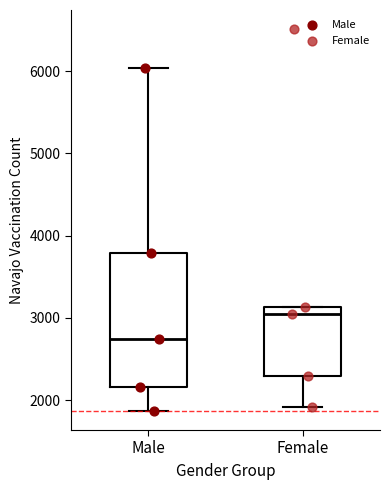

Reading left to right, read every box against the y-axis: the position of its median line, the range the box covers, and the ends of its whiskers. The values are not printed on the chart, so give them approximately, as read against the axis.

Male: median 2700, box 2200 to 3800, whiskers 1900 to 6000
Female: median 3000, box 2300 to 3100, whiskers 1900 to 3100